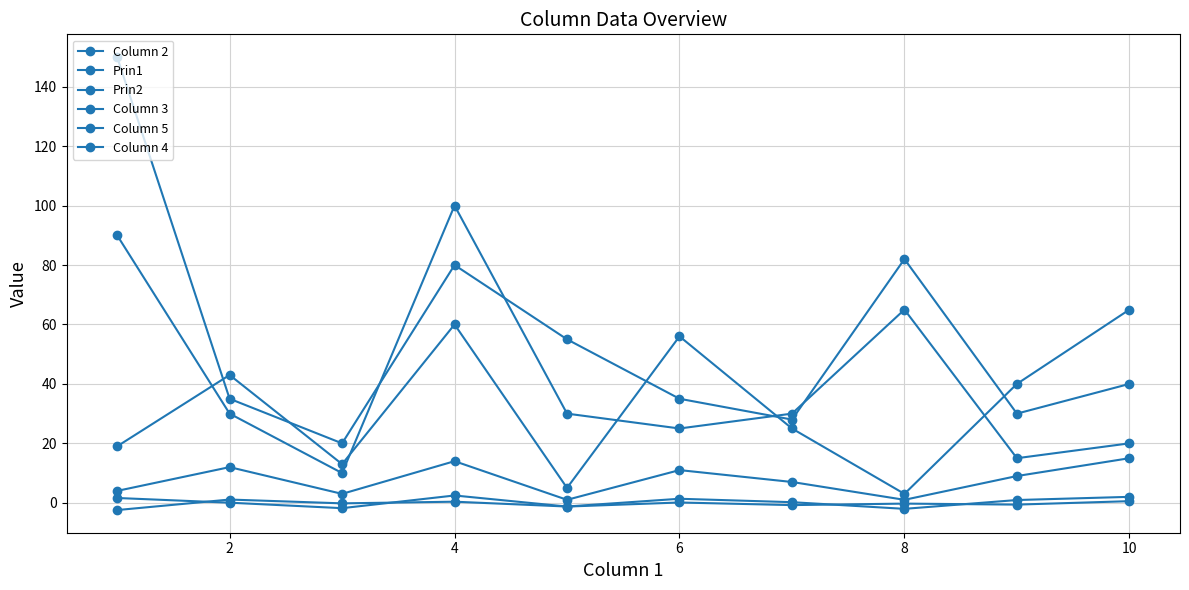

Where is the first local maximum for Prin1?

2